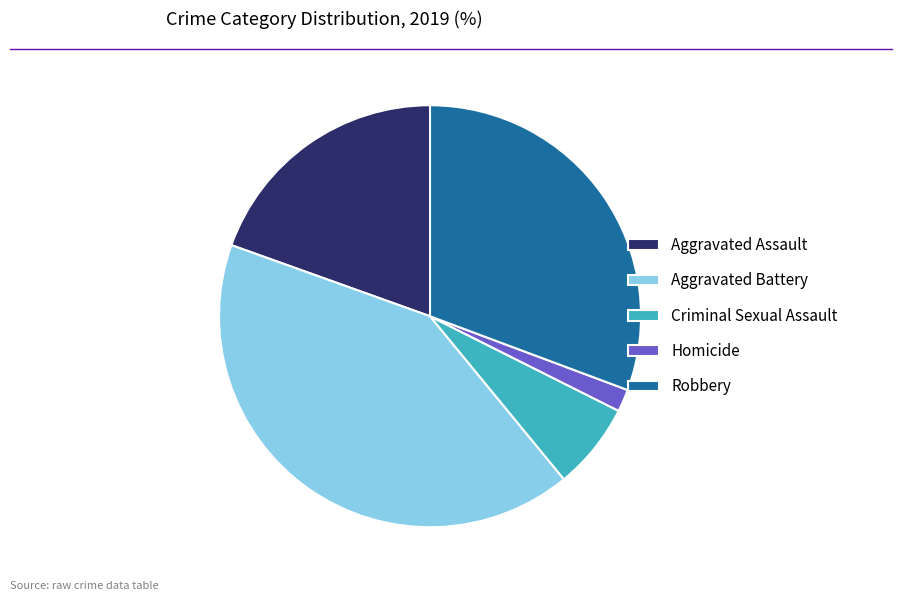

Approximately how many times larger is the value at Aggravated Battery compared to Criminal Sexual Assault?

6.2